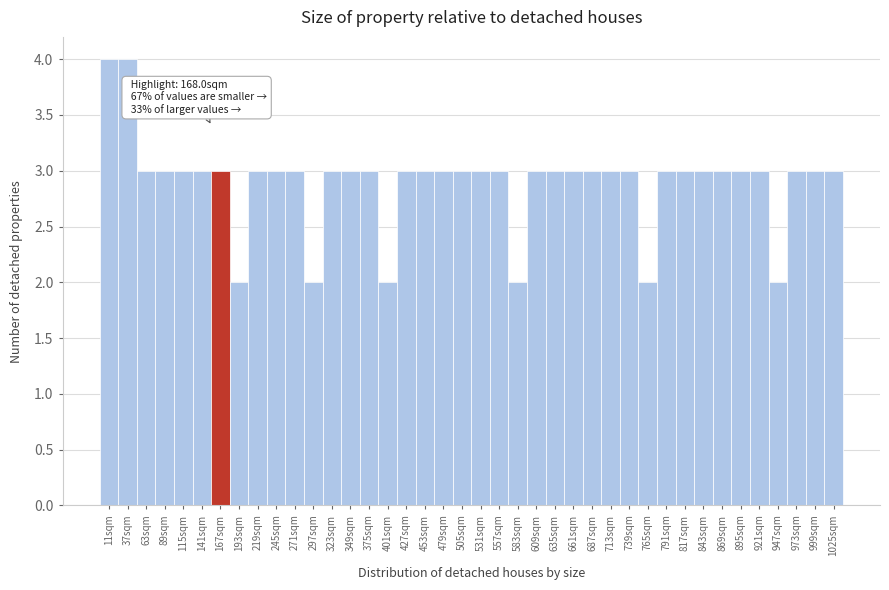

Approximately how many times larger is the value at 1025sqm compared to 947sqm?

1.5